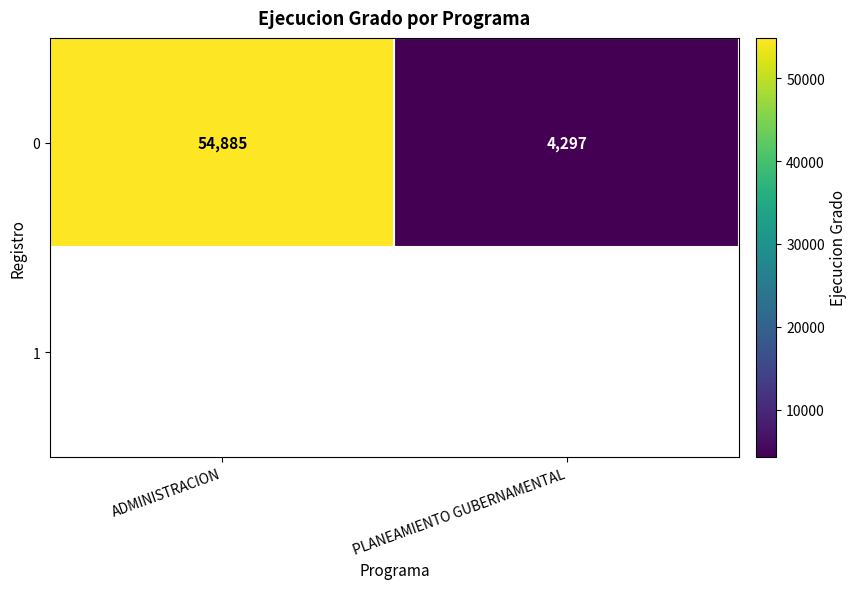

Which label corresponds to the largest value in the chart?

ADMINISTRACION